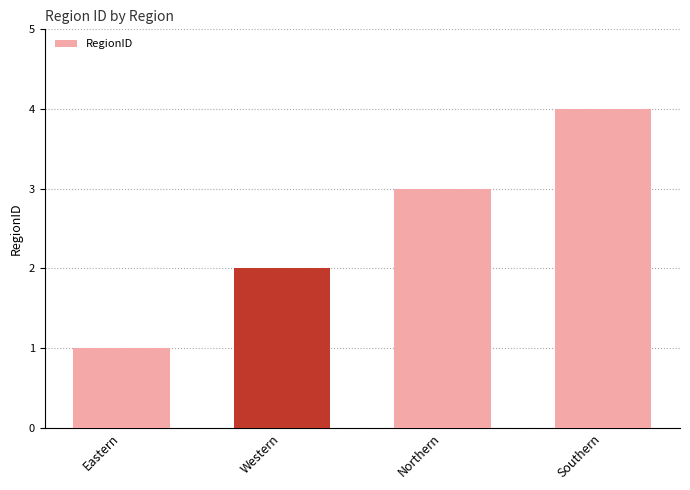

Between Northern and Southern, which is larger?

Southern